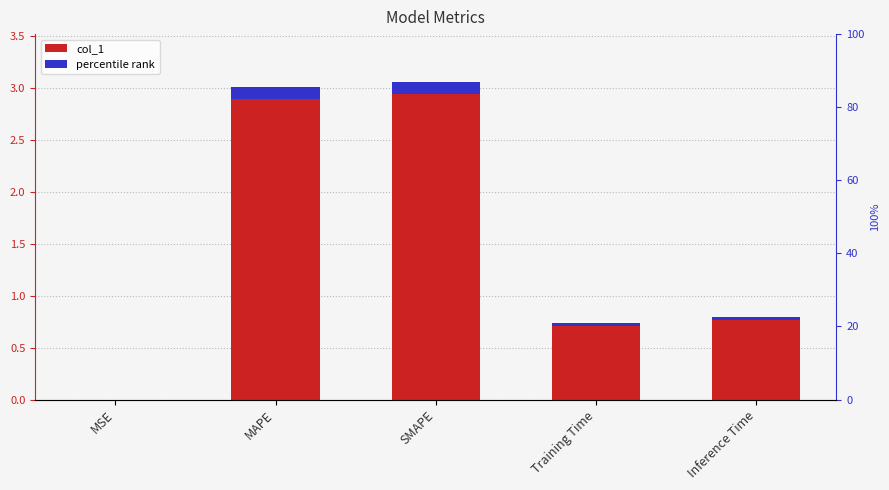

Which category has the highest value across all series?

SMAPE